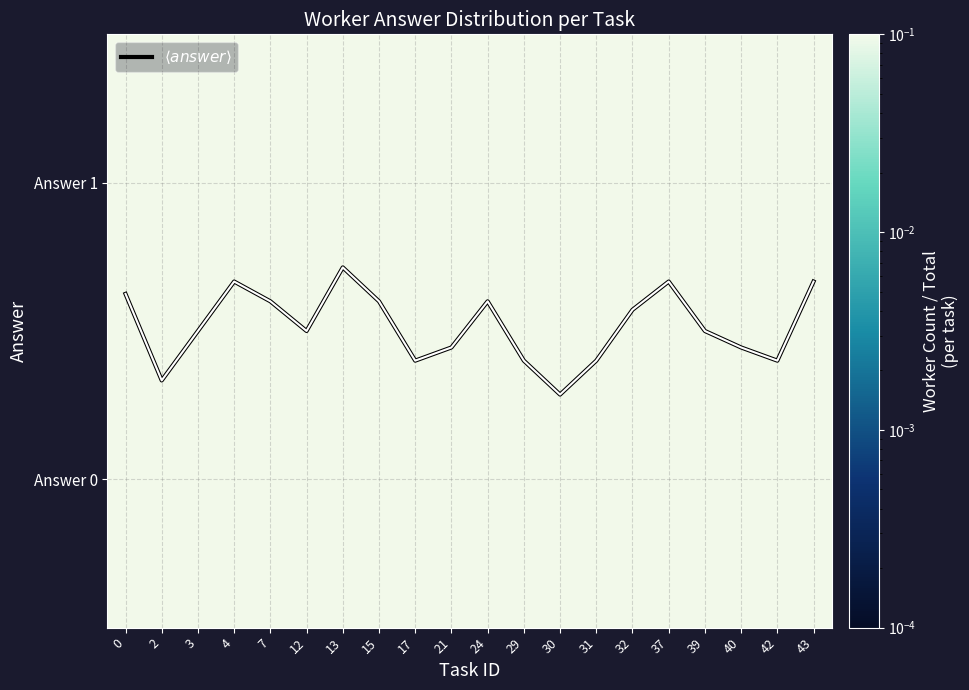

What value does the $\langle answer \rangle$ series have at 42?

0.4